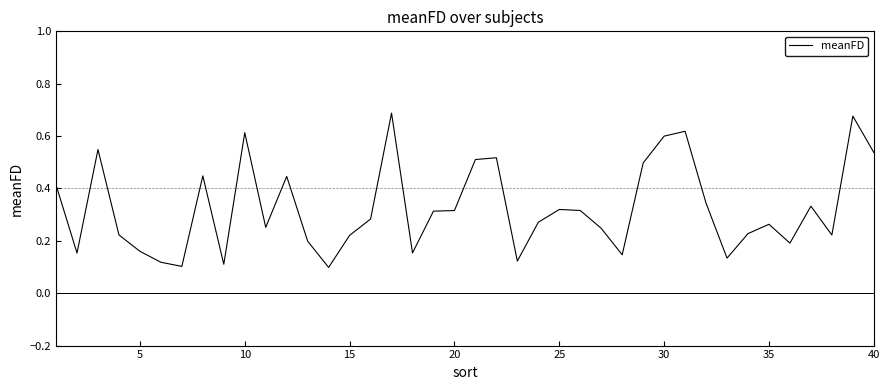

How many lines are shown in the chart?

1